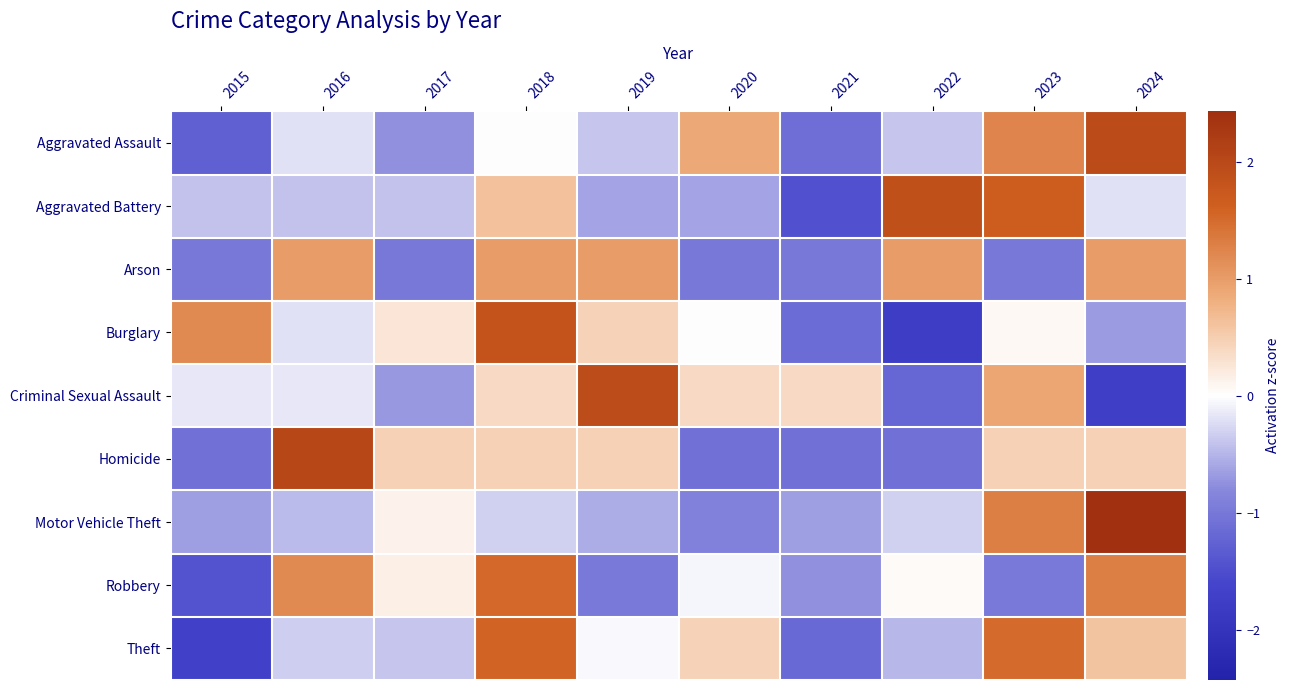

What is the smallest value displayed?

-1.8